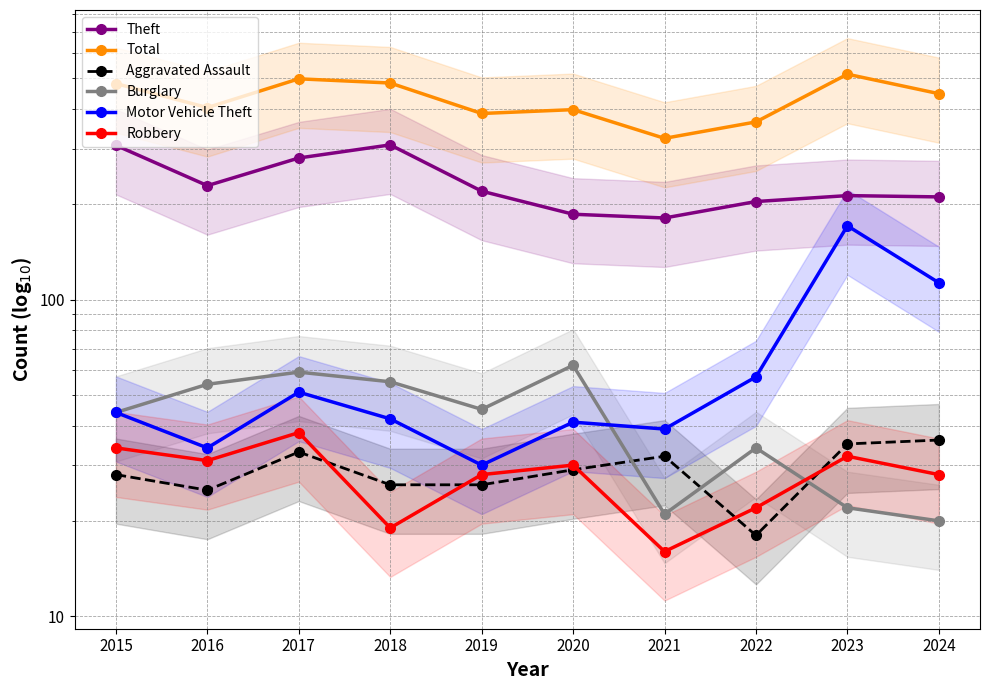

Which series has the largest range (max minus min)?

Total